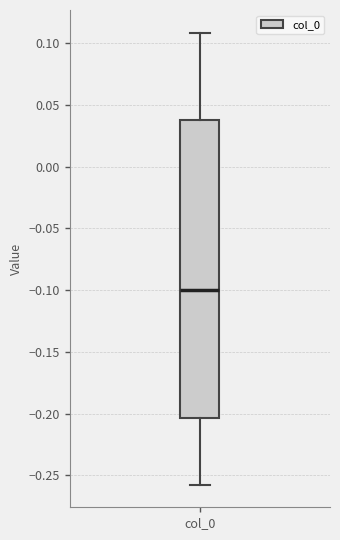

Read this box plot against the y-axis: the position of the median line, the range covered by the box, and the ends of both whiskers. The values are not printed on the chart, so give them approximately, as read against the axis.

median -0.100, box -0.205 to 0.040, whiskers -0.255 to 0.110